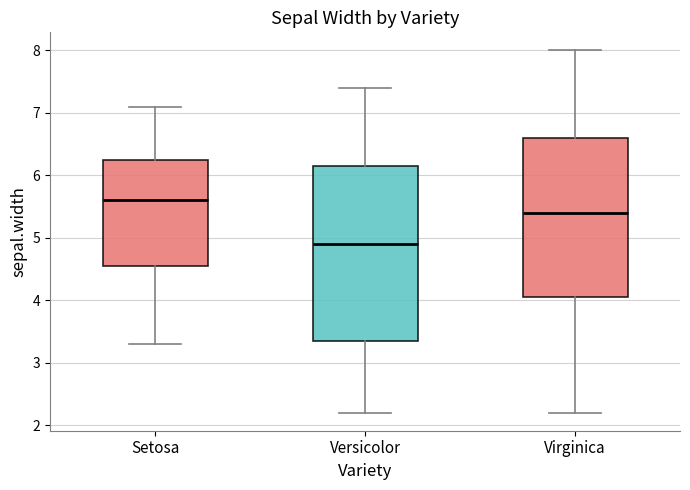

Comparing the boxes themselves (not the whiskers), which one is the tallest?

Versicolor